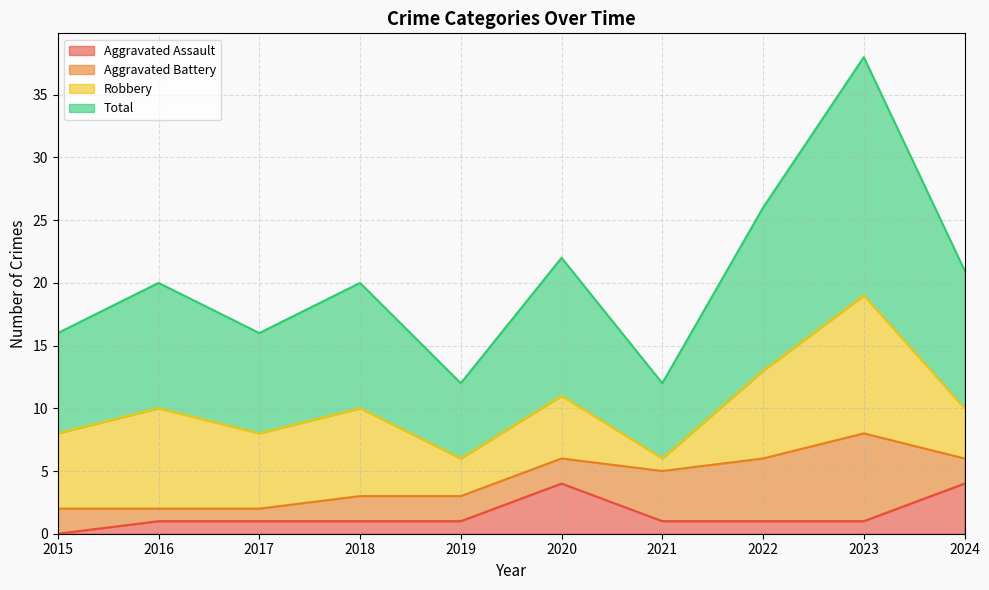

Is it true that Total equals 16 at 2015?

True